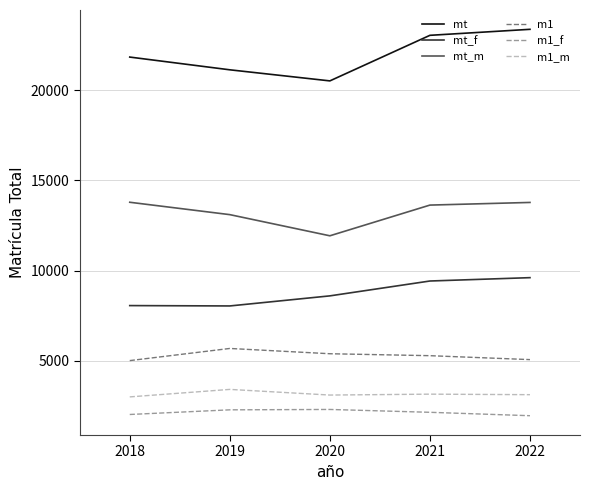

Is it true that m1_f equals 2272 at 2019?

True